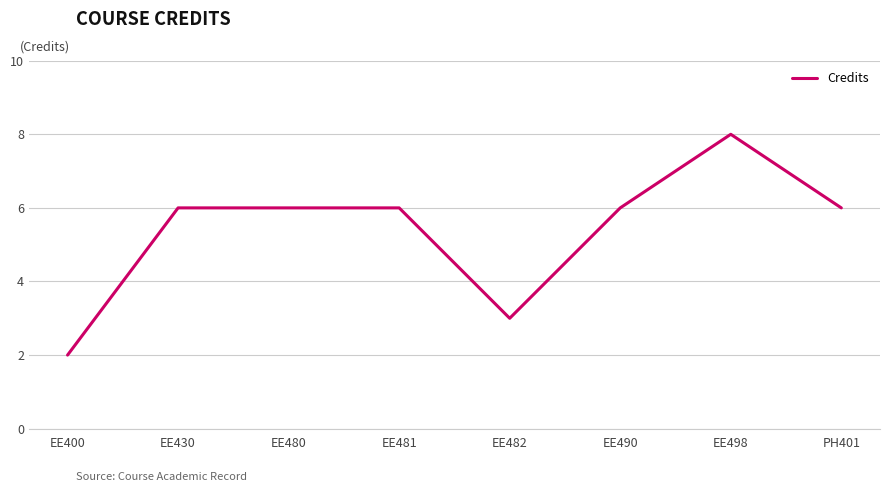

What is the change in value from EE400 to EE482?

+1